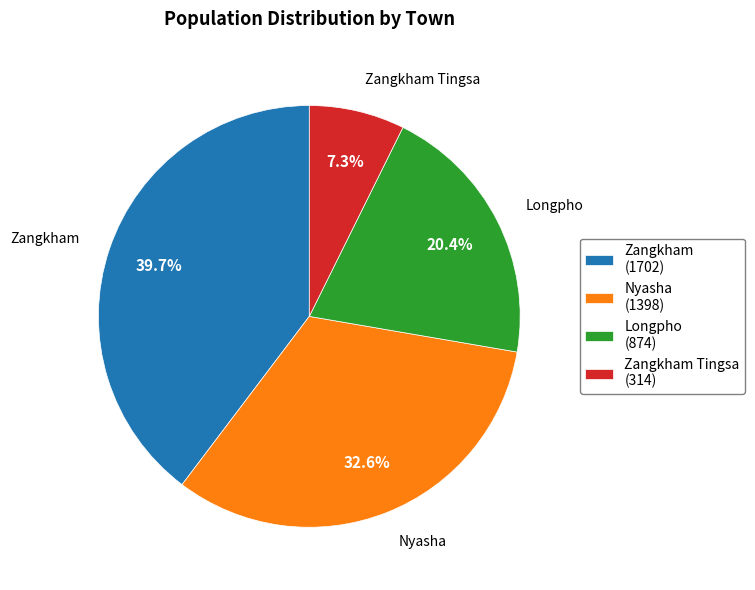

Is there any slice that represents more than half of the pie?

No